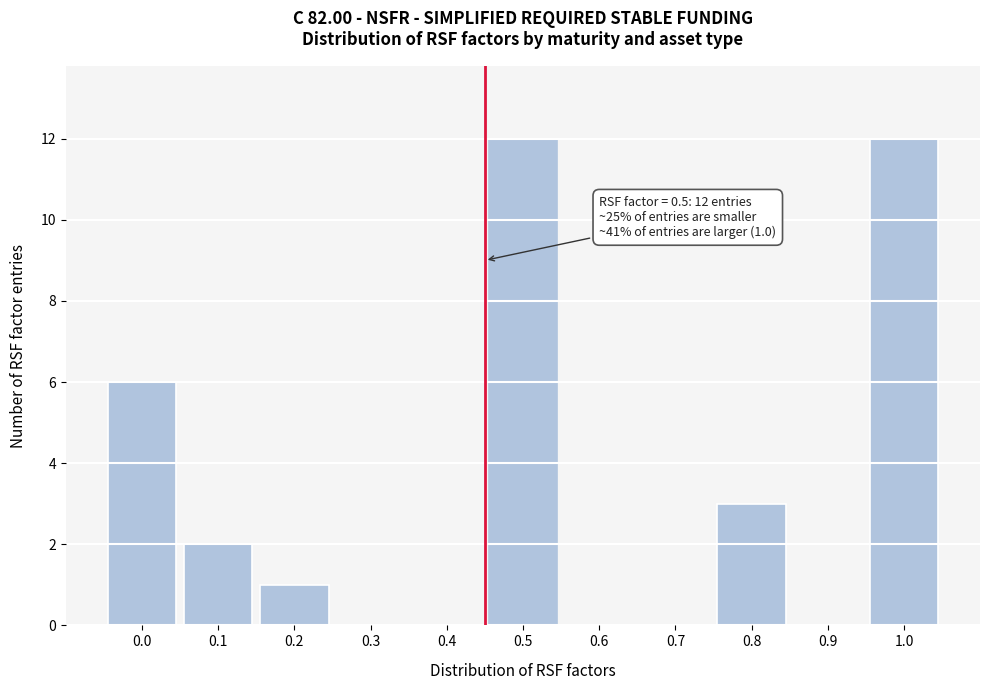

Reading left to right, transcribe all the data shown in this chart.

0.0=6	0.1=2	0.2=1	0.3=0	0.4=0	0.5=12	0.6=0	0.7=0	0.8=3	0.9=0	1.0=12